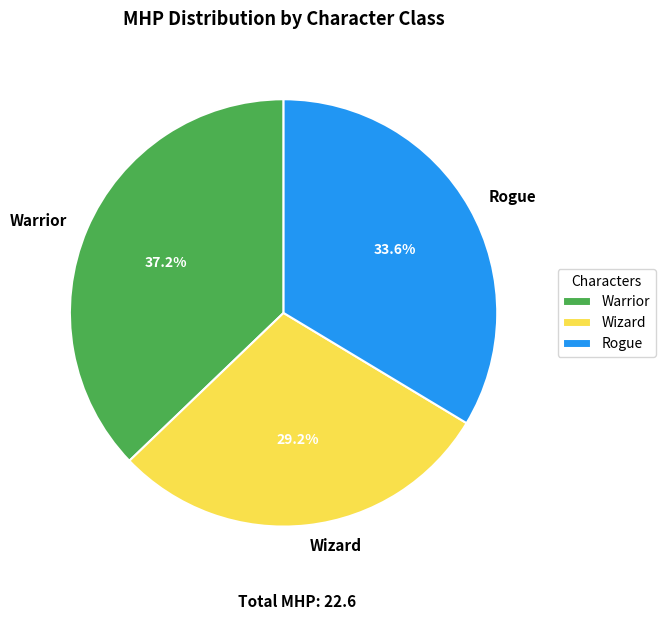

The Warrior slice represents 29% of the pie. True or false?

False